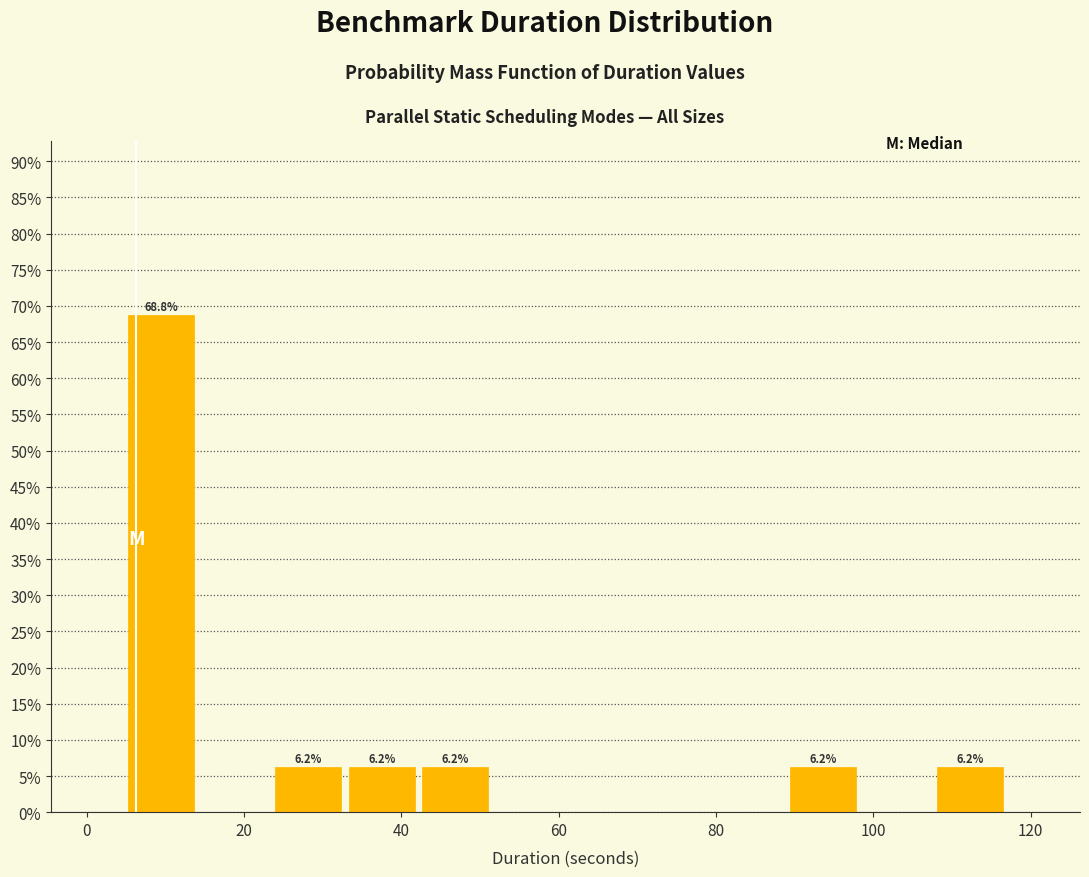

Which range on the x-axis has the tallest bar?

4 to 14